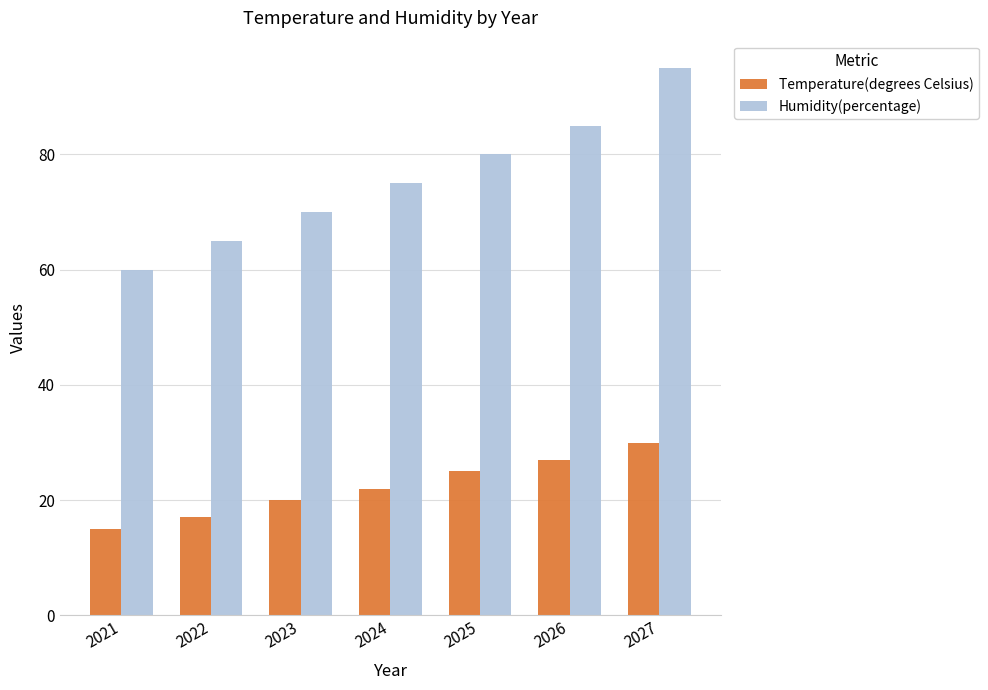

Are the bars horizontal?

No